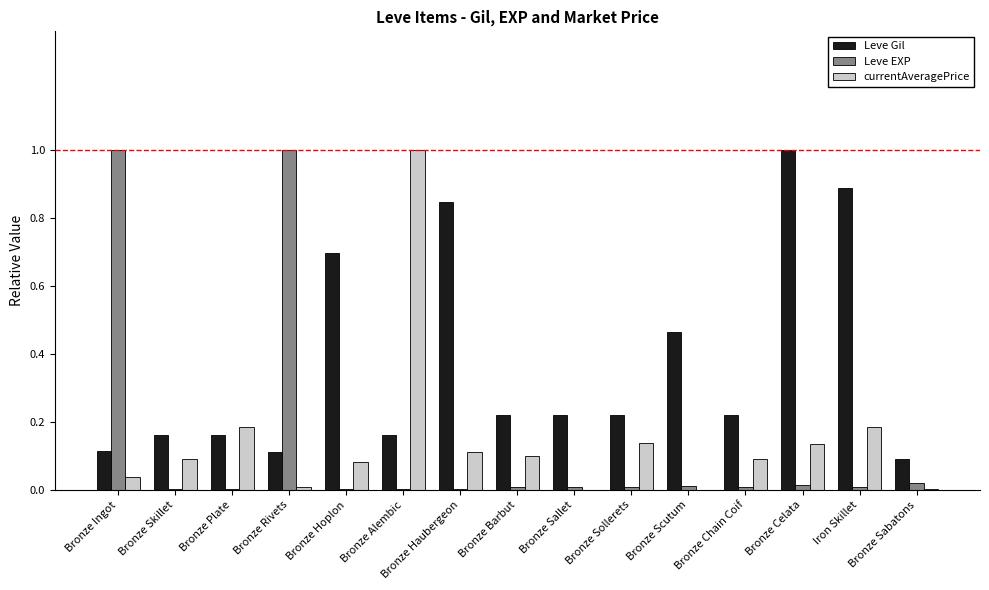

True or false: Leve EXP has a value of 0.0 at Bronze Alembic.

True